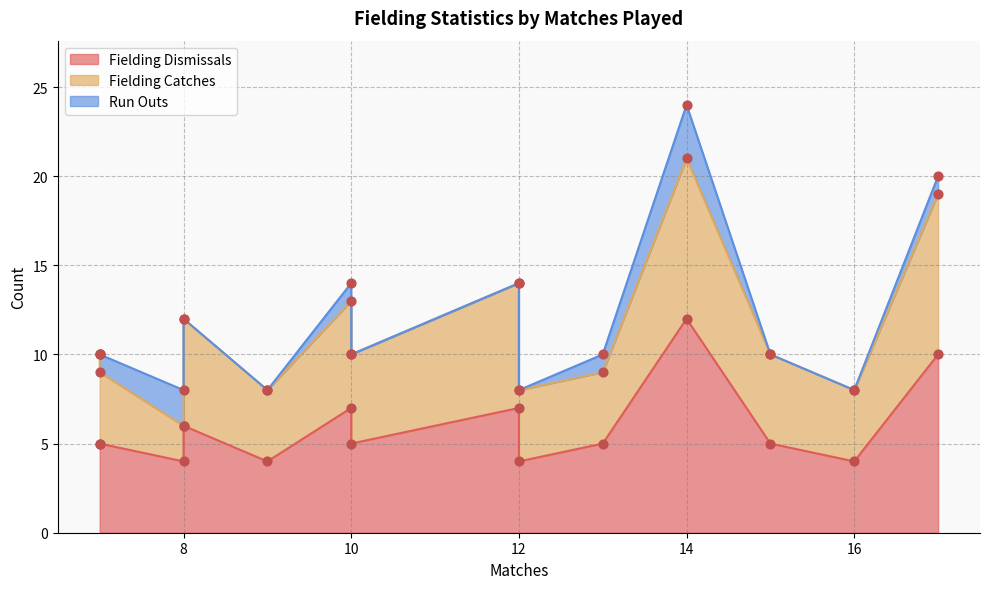

Which series has the widest spread of Y values?

Fielding Dismissals